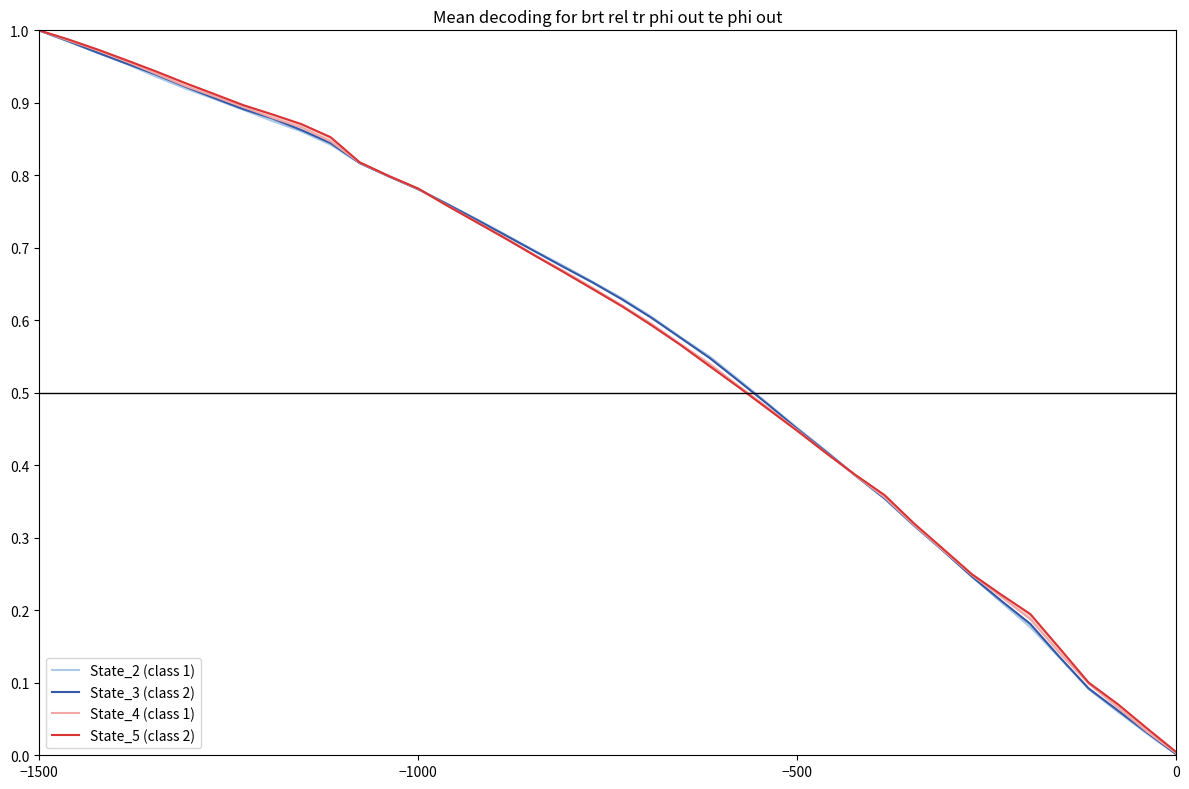

Does the chart display data point markers on the line(s)?

No